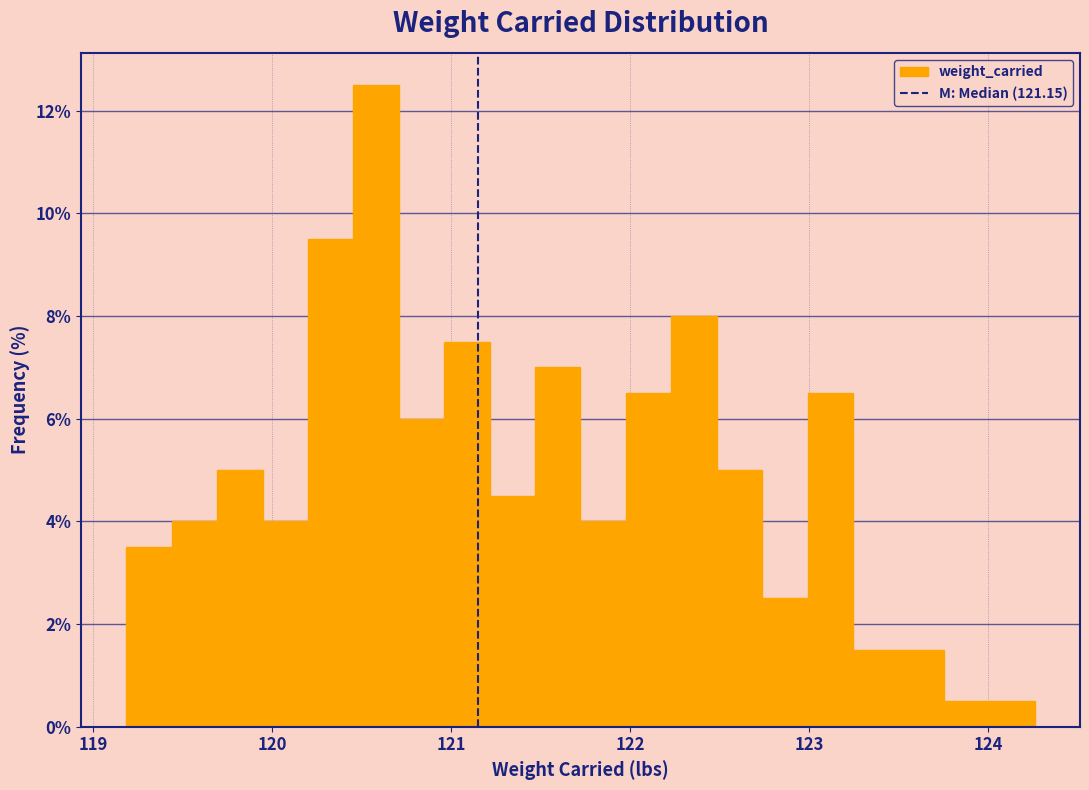

Around what value on the x-axis is the tallest bar? Give the approximate position of its centre, as read against the axis.

120.6